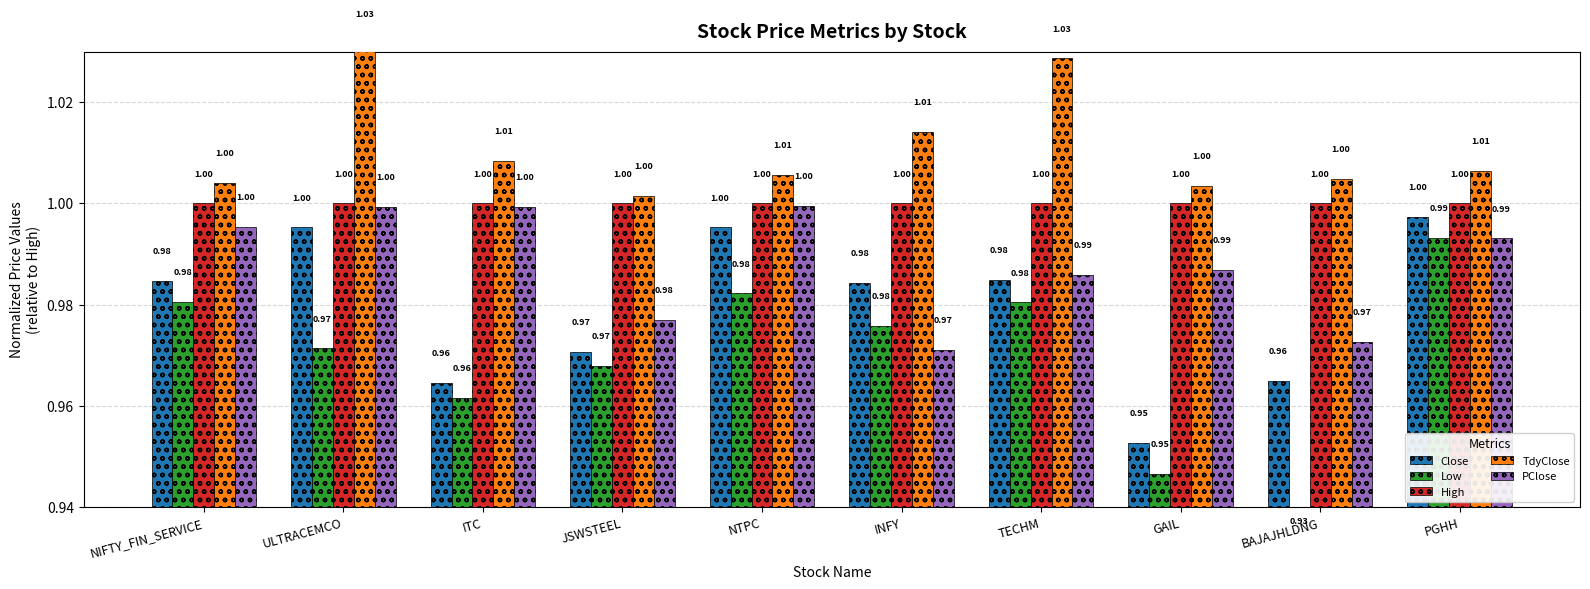

Which series has the largest total across all categories?

TdyClose